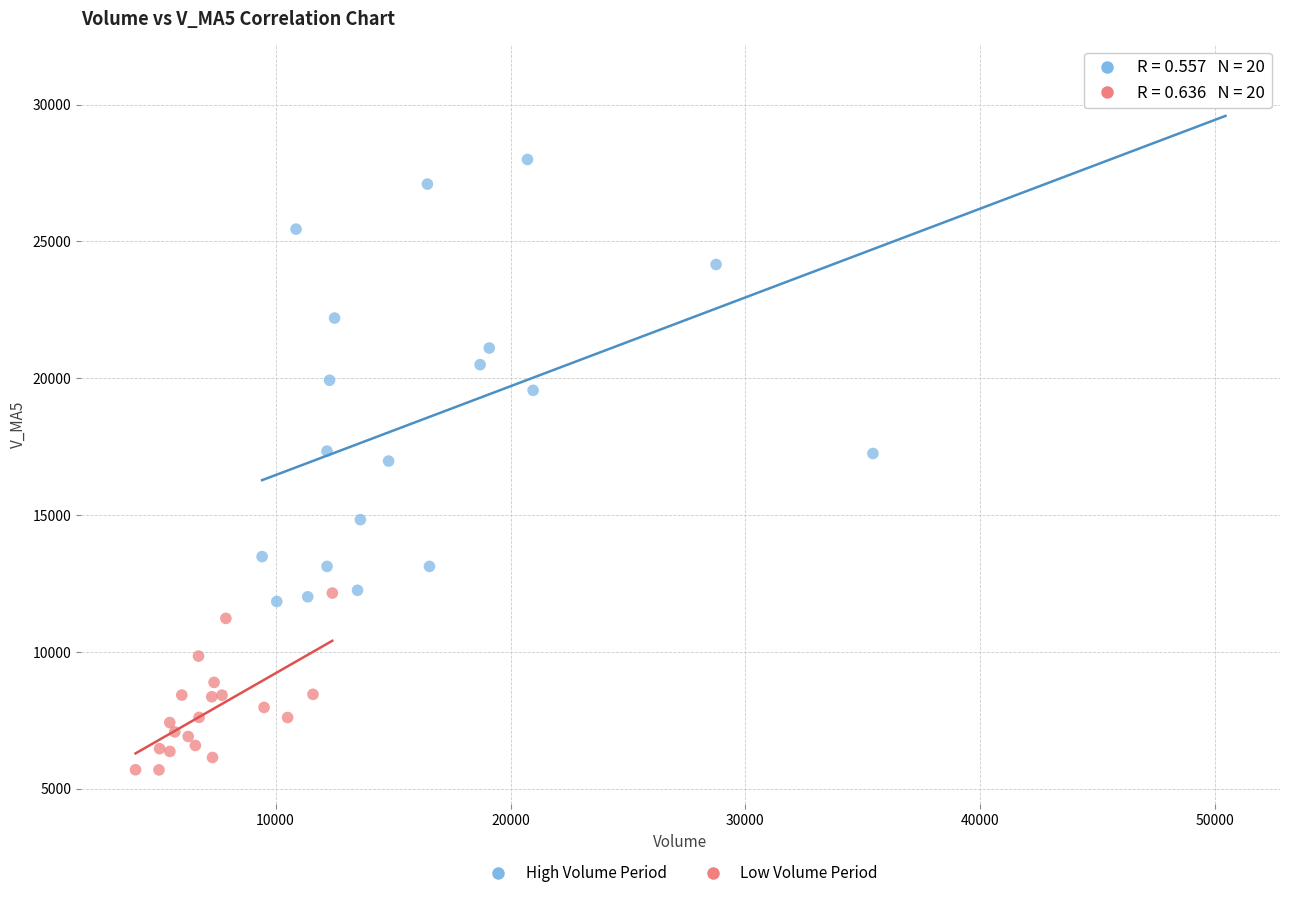

Which series reaches the minimum Y coordinate?

Low Volume Period